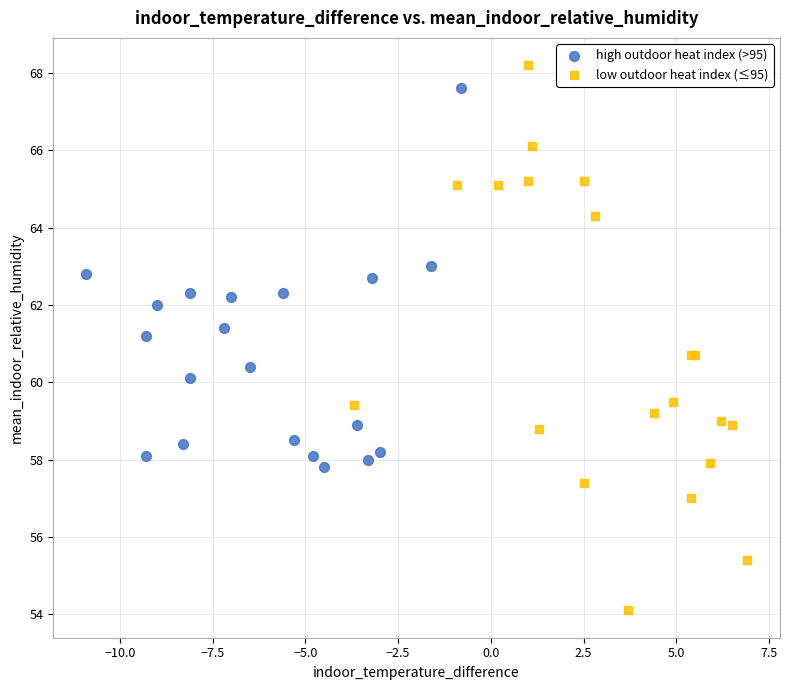

Which series reaches the maximum Y coordinate?

low outdoor heat index (≤95)